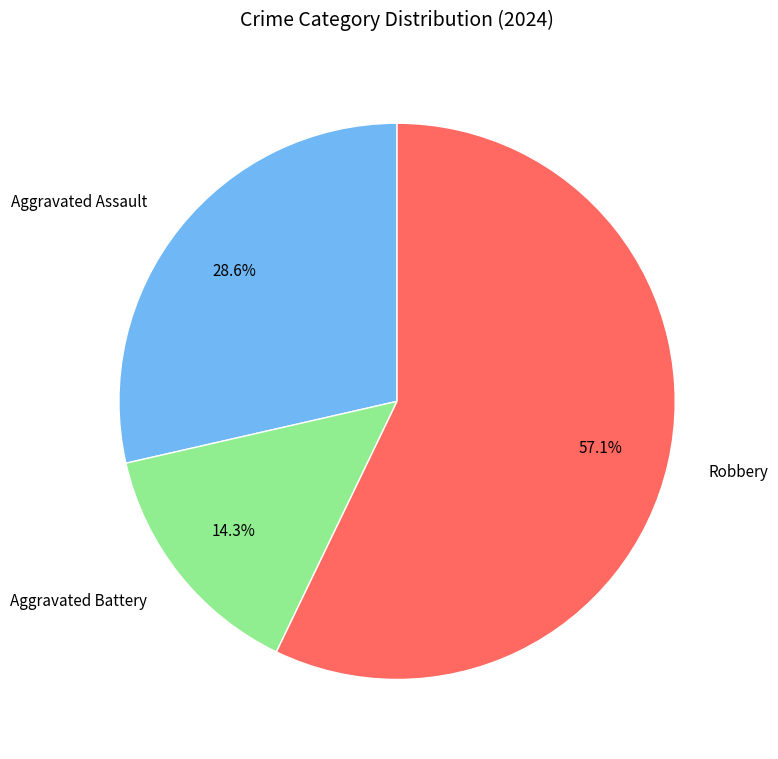

What percentage is NOT represented by Aggravated Assault?

71.4%